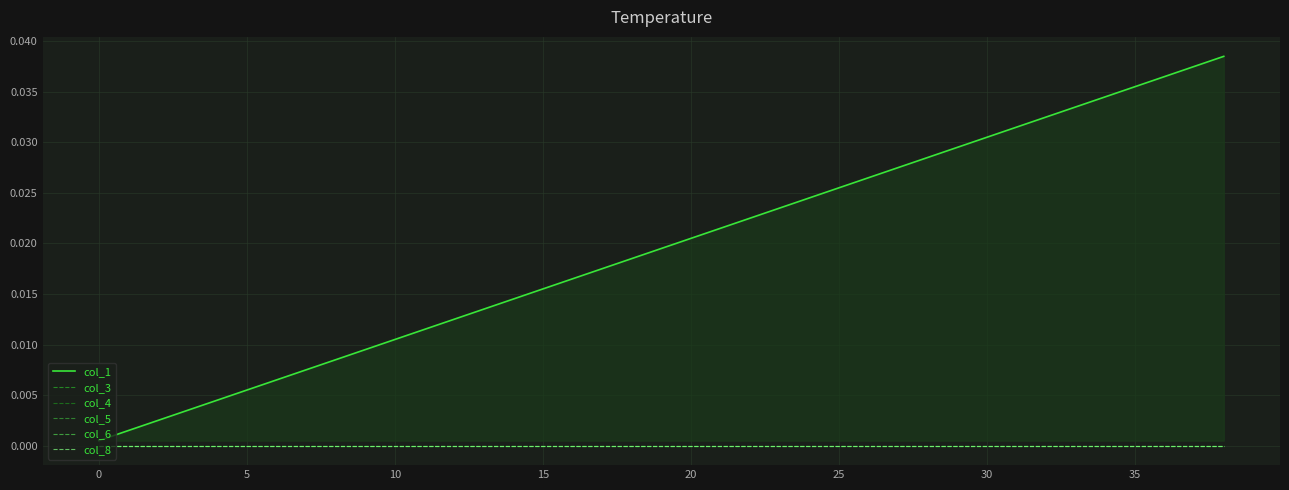

List the series in order of their peak value, lowest first.

col_3, col_4, col_5, col_6, col_8, col_1